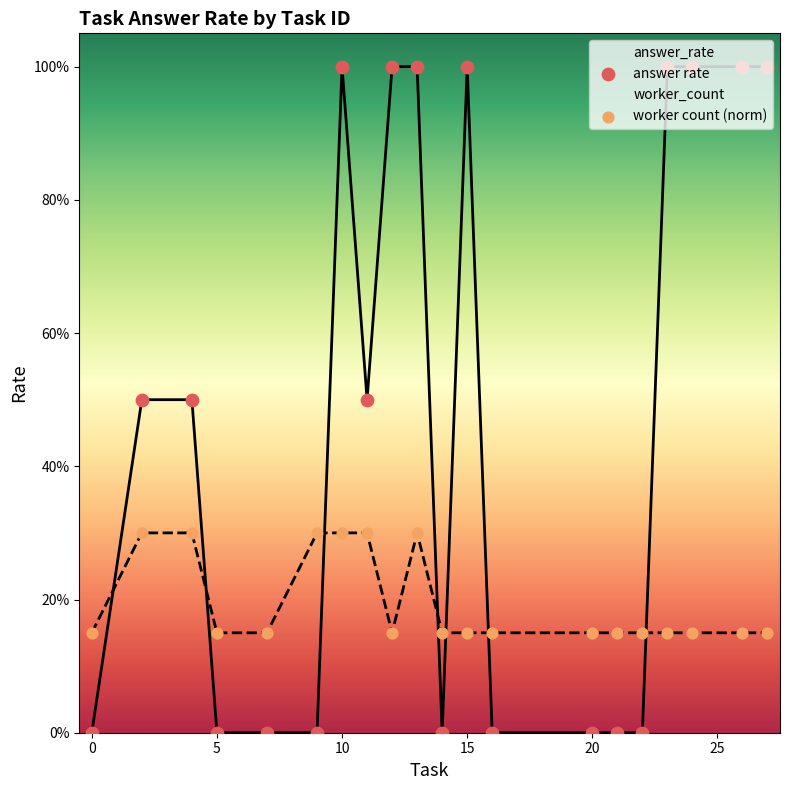

At which category is the sum across all series the highest?

10